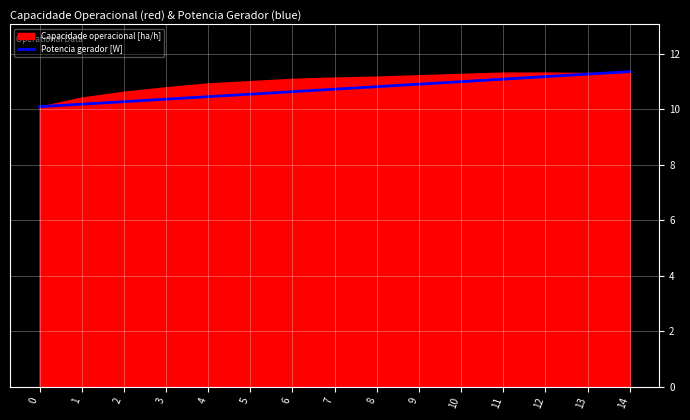

Reading left to right, extract all data points from this chart.

10.1	10.2	10.3	10.4	10.5	10.5	10.6	10.7	10.8	10.9	11.0	11.1	11.2	11.3	11.4